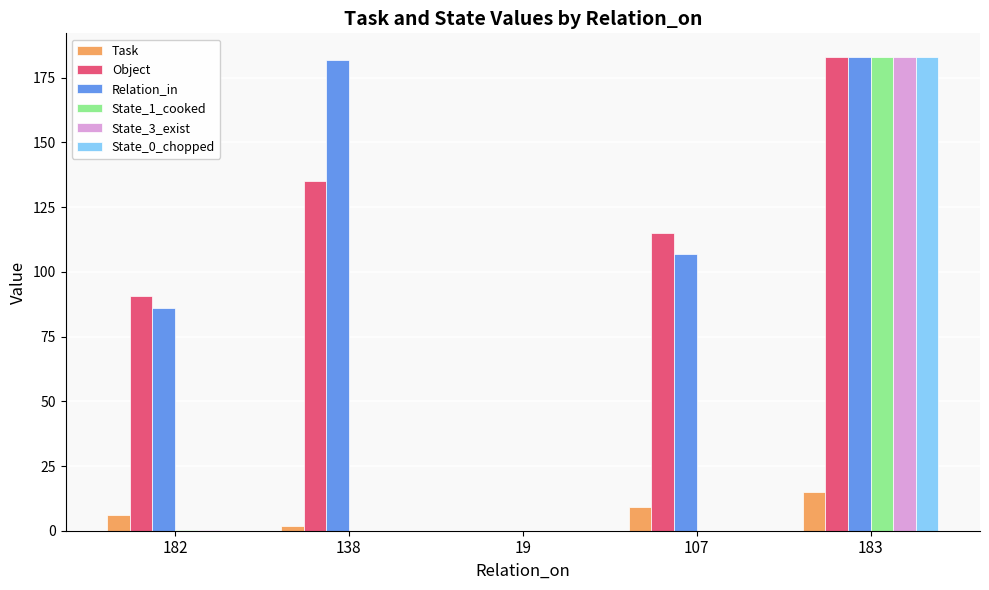

The State_3_exist series shows 119.3 at 19. True or false?

False